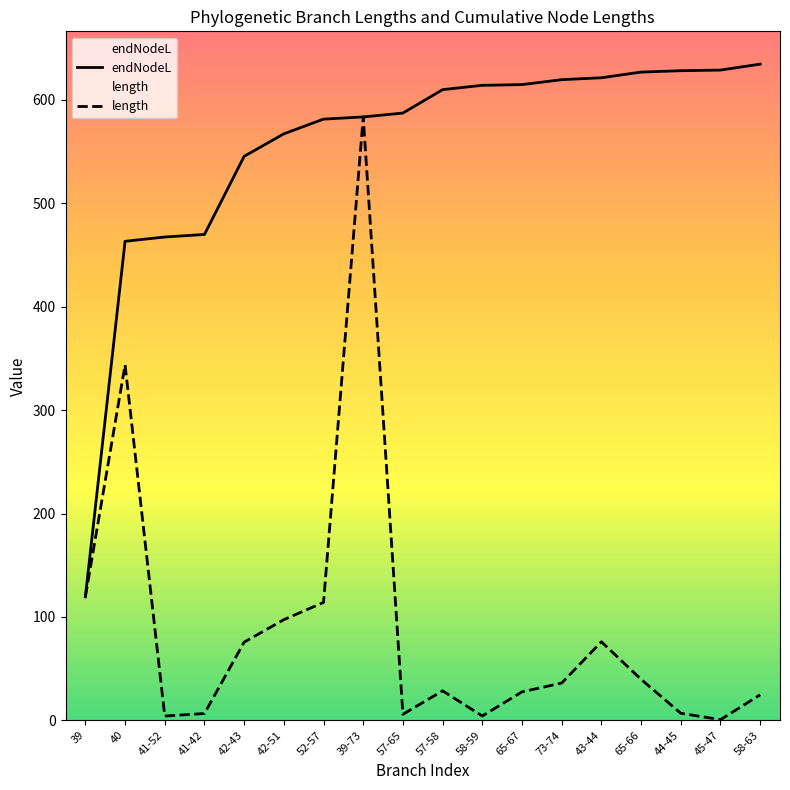

Between 42-51 and 41-52, which is larger?

42-51